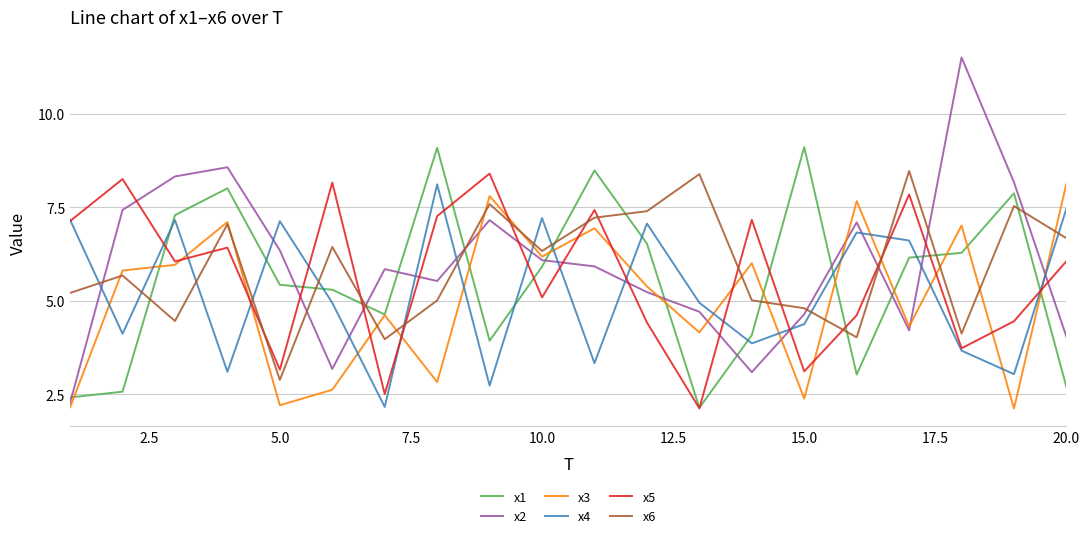

Which series has the widest spread of values?

x2